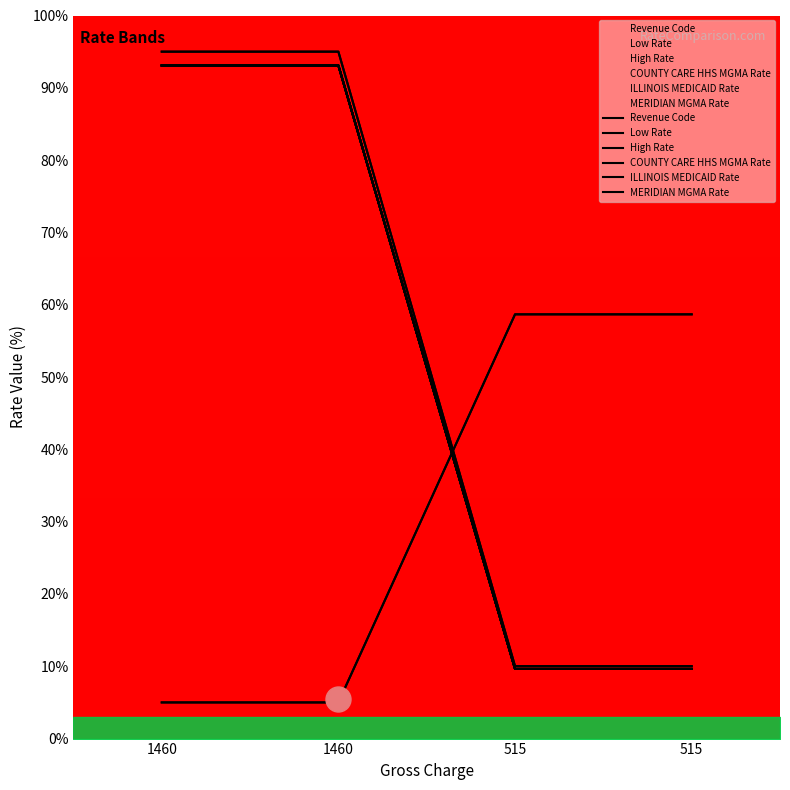

Reading left to right, what are all the values shown in this chart?

Revenue Code: 1460=5.0	1460=5.0	515=58.7	515=58.7
Low Rate: 1460=93.1	1460=93.1	515=9.6	515=9.6
High Rate: 1460=95.0	1460=95.0	515=10.0	515=10.0
COUNTY CARE HHS MGMA Rate: 1460=93.1	1460=93.1	515=9.6	515=9.6
ILLINOIS MEDICAID Rate: 1460=93.1	1460=93.1	515=9.6	515=9.6
MERIDIAN MGMA Rate: 1460=93.1	1460=93.1	515=9.6	515=9.6